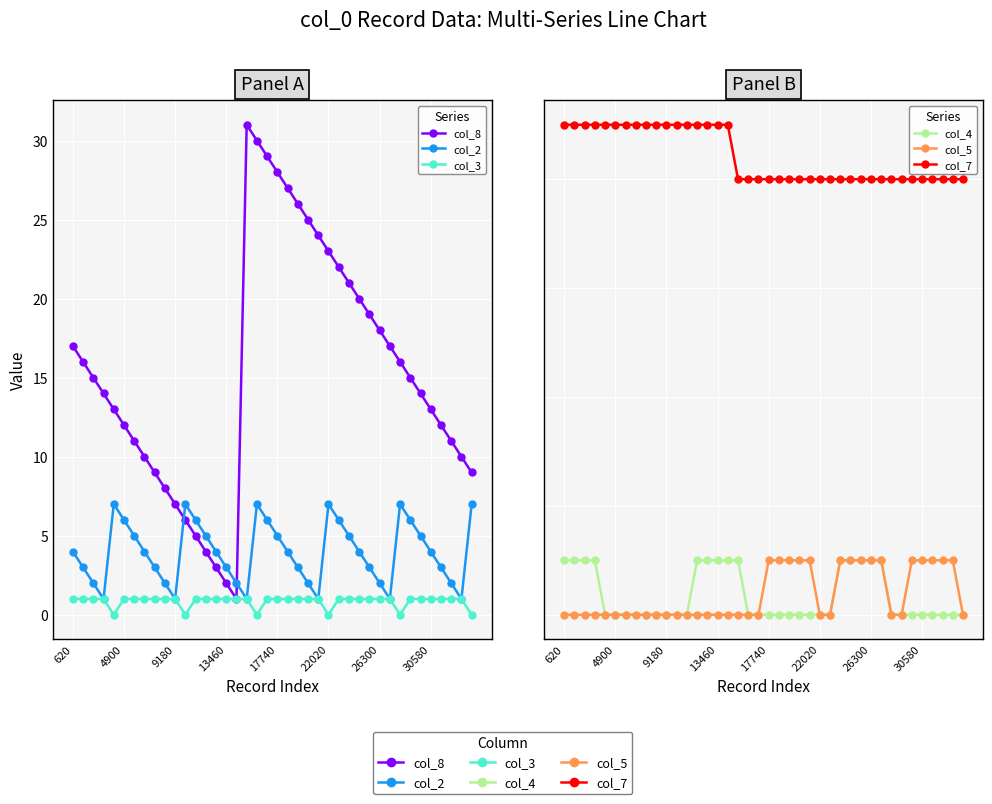

Reading left to right, what are all the values shown in this chart?

col_8: 17	16	15	14	13	12	11	10	9	8	7	6	5	4	3	2	1	31	30	29	28	27	26	25	24	23	22	21	20	19	18	17	16	15	14	13	12	11	10	9
col_2: 4	3	2	1	7	6	5	4	3	2	1	7	6	5	4	3	2	1	7	6	5	4	3	2	1	7	6	5	4	3	2	1	7	6	5	4	3	2	1	7
col_3: 1	1	1	1	0	1	1	1	1	1	1	0	1	1	1	1	1	1	0	1	1	1	1	1	1	0	1	1	1	1	1	1	0	1	1	1	1	1	1	0
col_4: 1	1	1	1	0	0	0	0	0	0	0	0	0	1	1	1	1	1	0	0	0	0	0	0	0	0	0	1	1	1	1	1	0	0	0	0	0	0	0	0
col_5: 0	0	0	0	0	0	0	0	0	0	0	0	0	0	0	0	0	0	0	0	1	1	1	1	1	0	0	1	1	1	1	1	0	0	1	1	1	1	1	0
col_7: 9	9	9	9	9	9	9	9	9	9	9	9	9	9	9	9	9	8	8	8	8	8	8	8	8	8	8	8	8	8	8	8	8	8	8	8	8	8	8	8